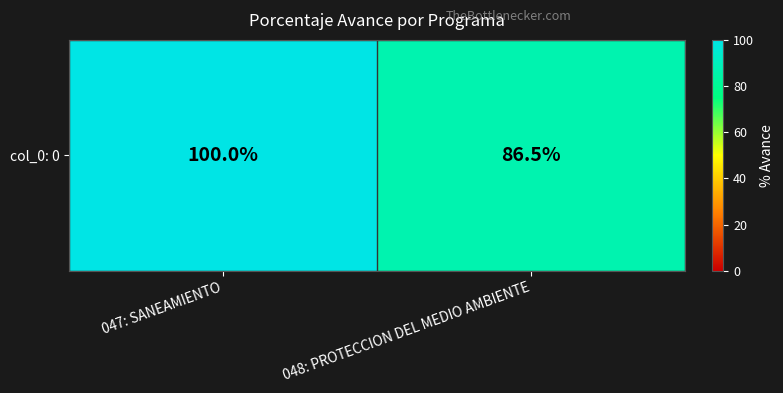

What is the change in value from 047: SANEAMIENTO to 048: PROTECCION DEL MEDIO AMBIENTE?

-13.5